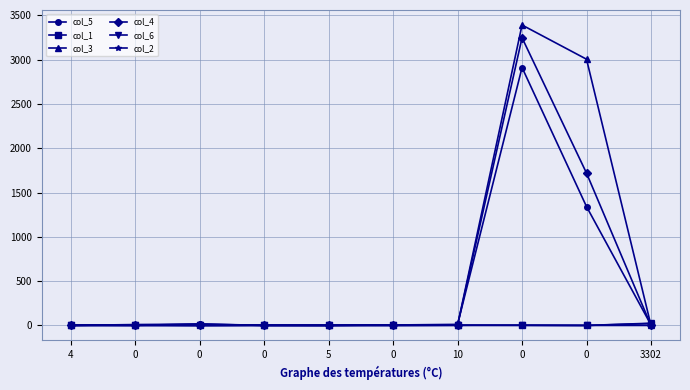

How many values in the col_5 series are below 10?

5